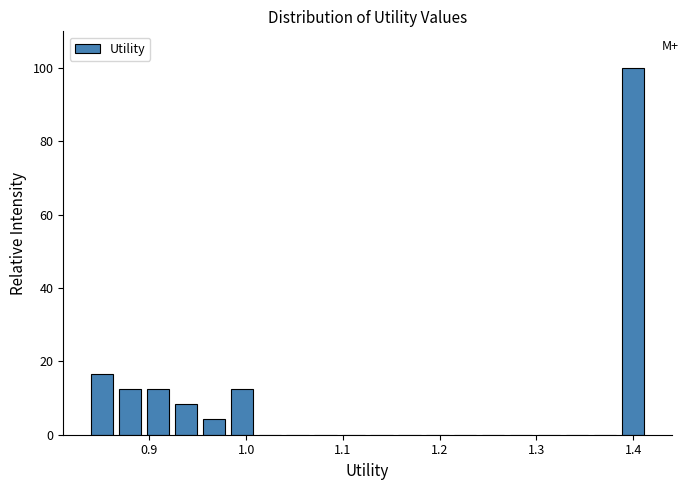

Around what value on the x-axis is the tallest bar? Give the approximate position of its centre, as read against the axis.

1.40